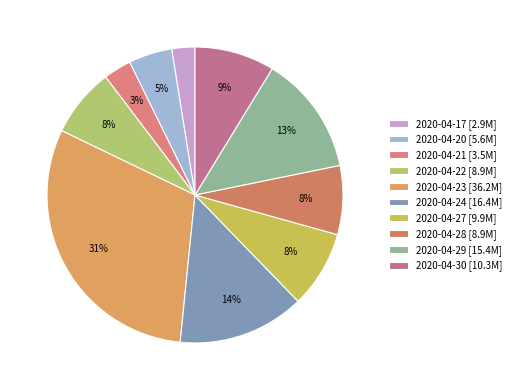

What percentage is the 2020-04-21 slice, to the nearest percent?

3%